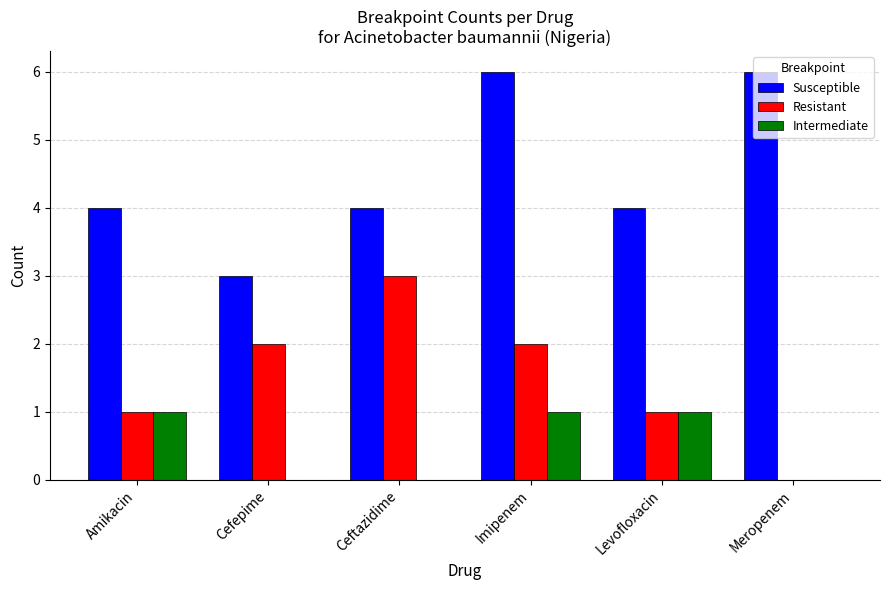

What is the difference between the Susceptible values at Ceftazidime and Imipenem?

2